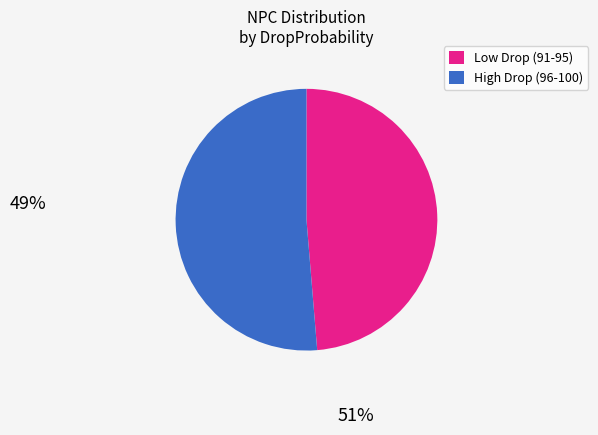

Is there a majority slice in this chart?

Yes